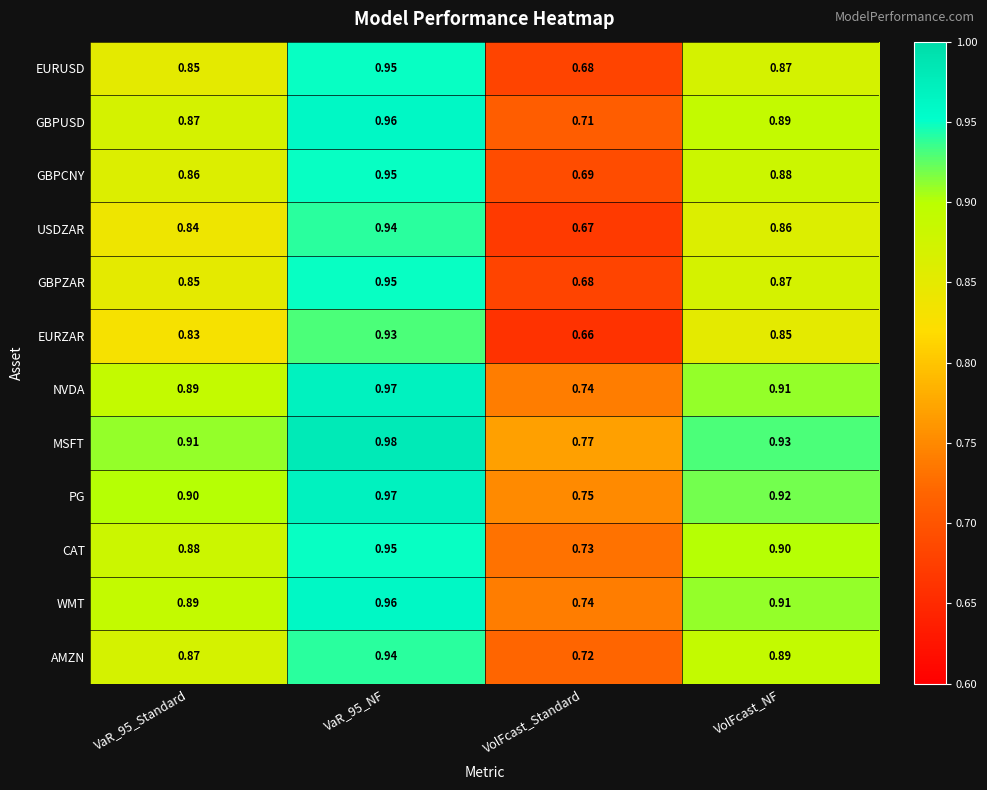

At which category does the chart reach its minimum across all series?

VolFcast_Standard